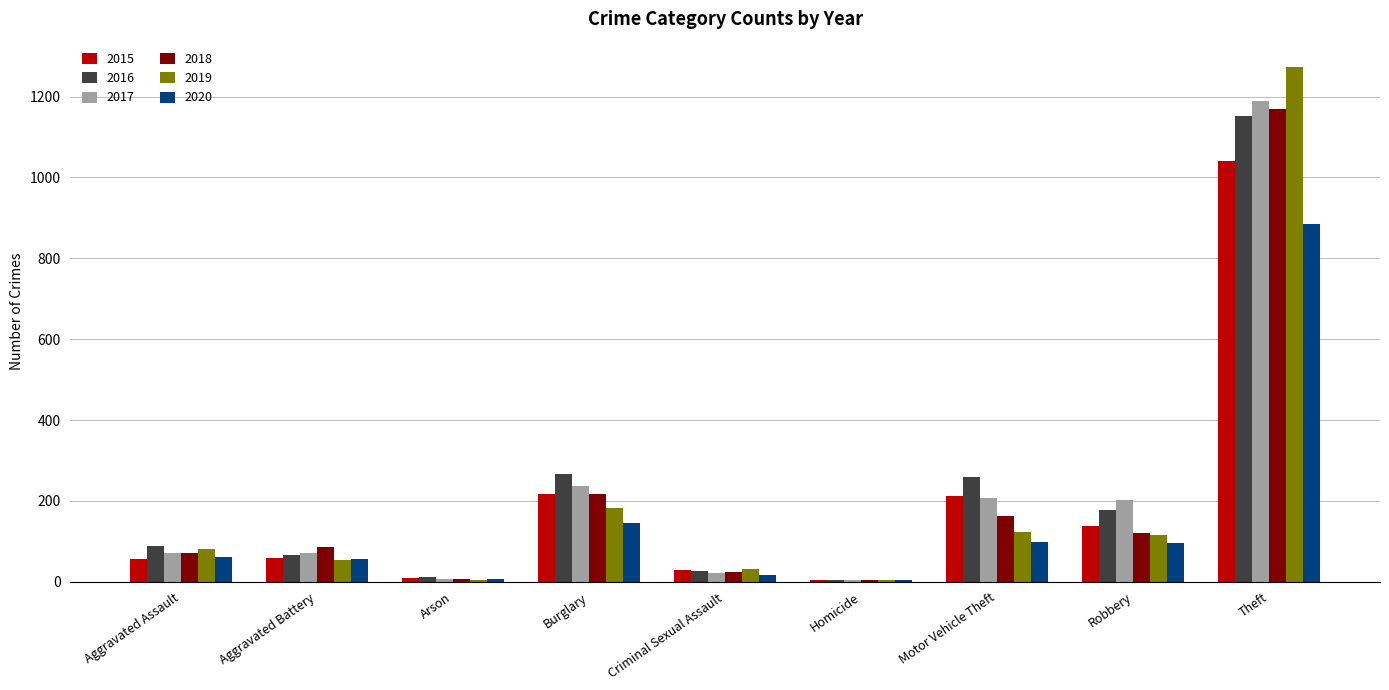

Read the 2017 value at Motor Vehicle Theft, to the nearest 10.

210